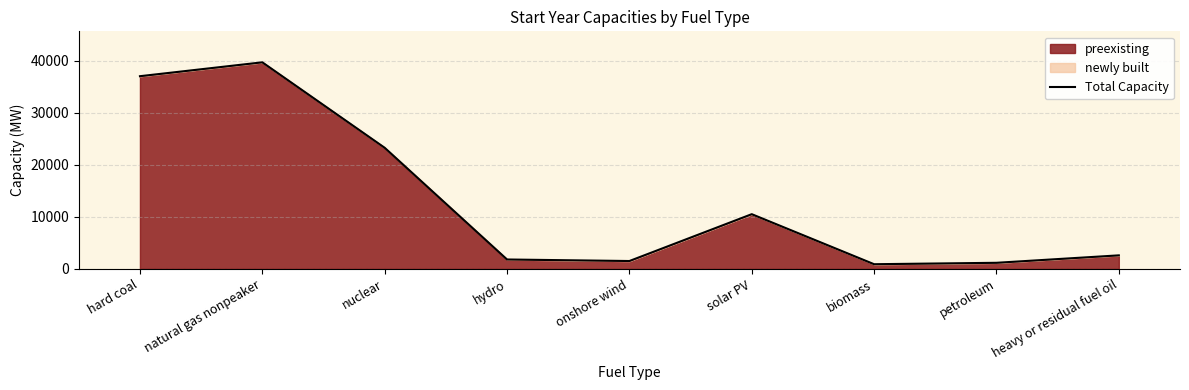

Count the number of data series in this chart.

1